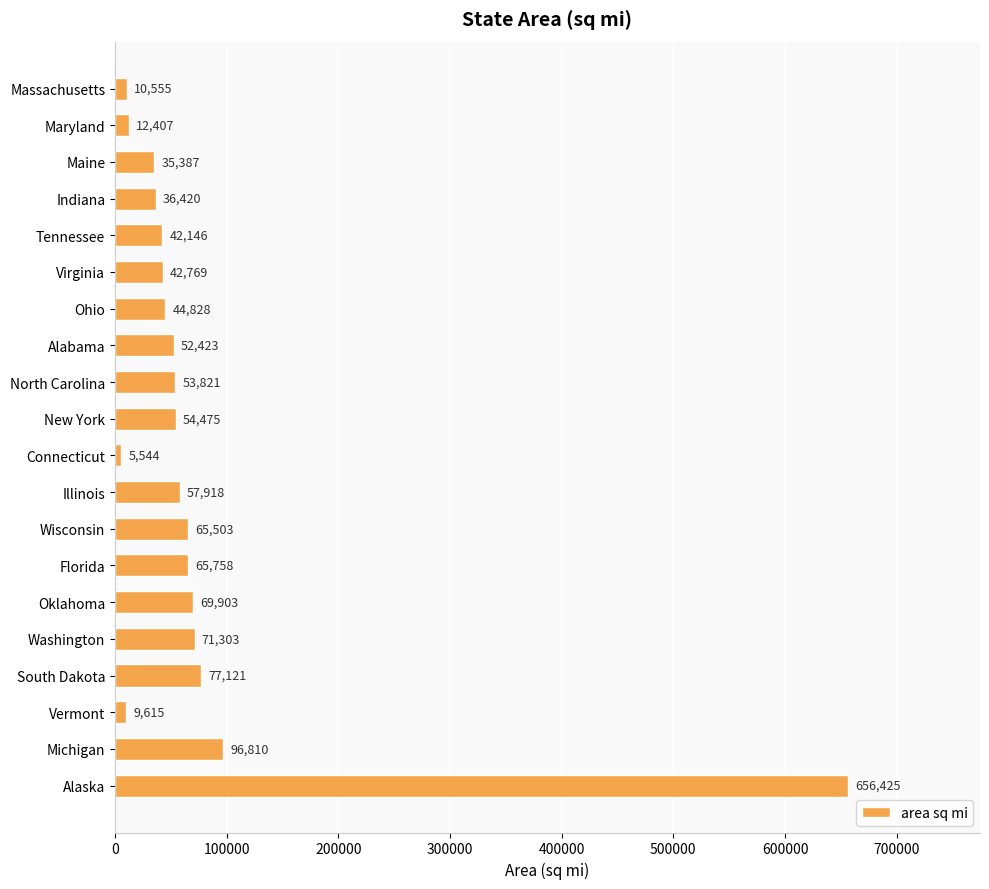

What is the label of the 5th bar from the top?

Tennessee